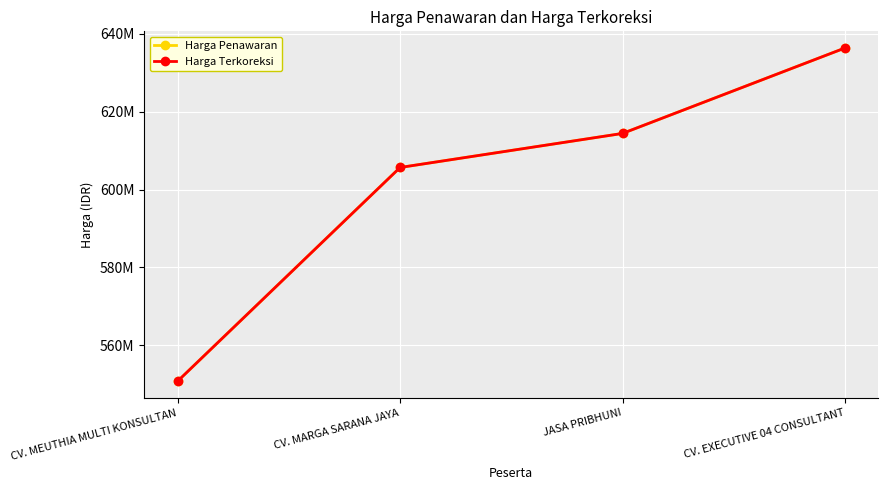

Is it true that Harga Terkoreksi equals 385922699 at CV. EXECUTIVE 04 CONSULTANT?

False